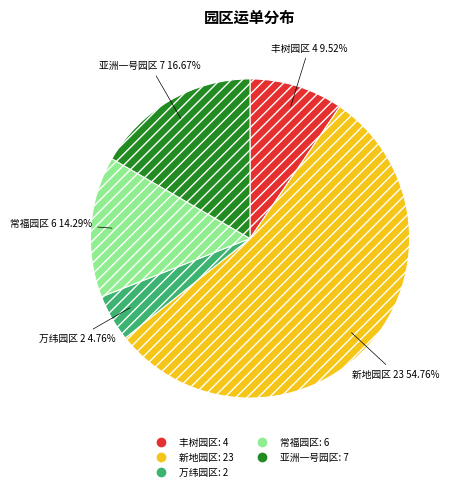

How many segments does this pie chart have?

5